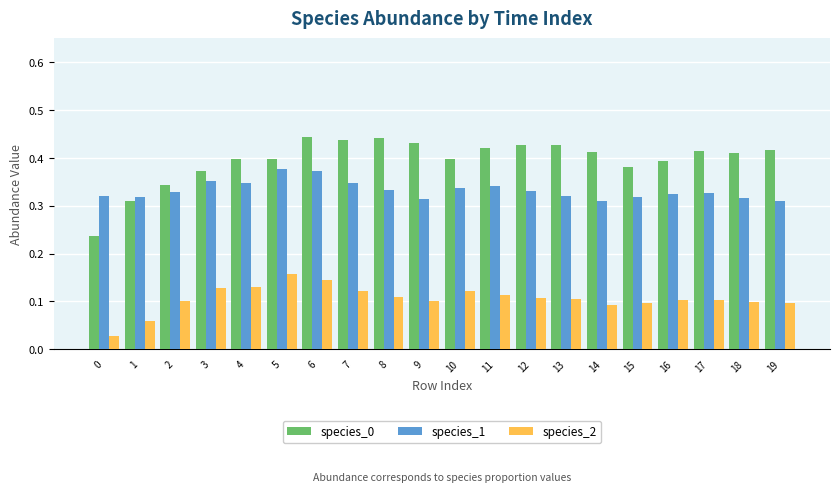

True or false: species_0 has a value of 0.7 at 17.

False